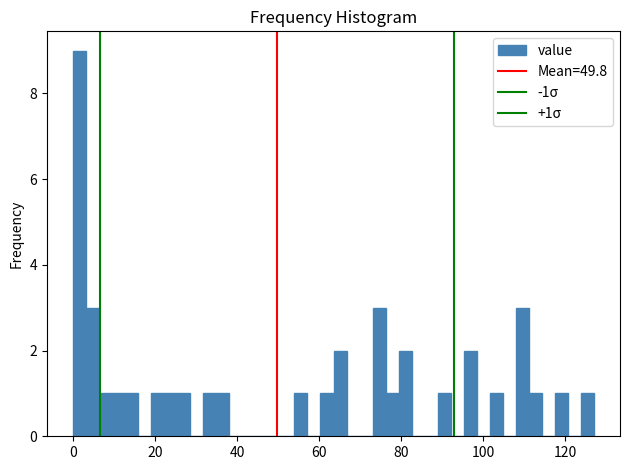

Read against the x-axis, roughly where is the centre of the tallest bar?

2